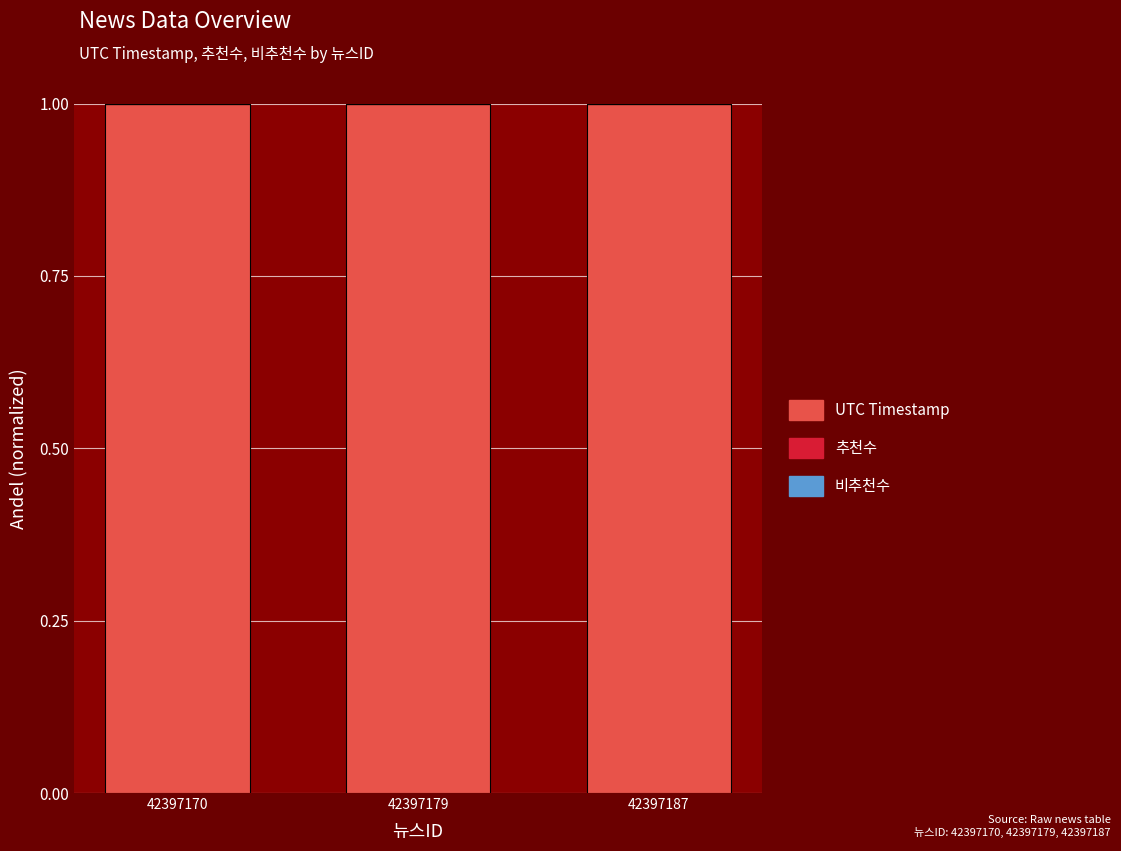

Reading left to right, transcribe all the data shown in this chart.

UTC Timestamp: 1	1	1
추천수: 0	0	0
비추천수: 0	0	0